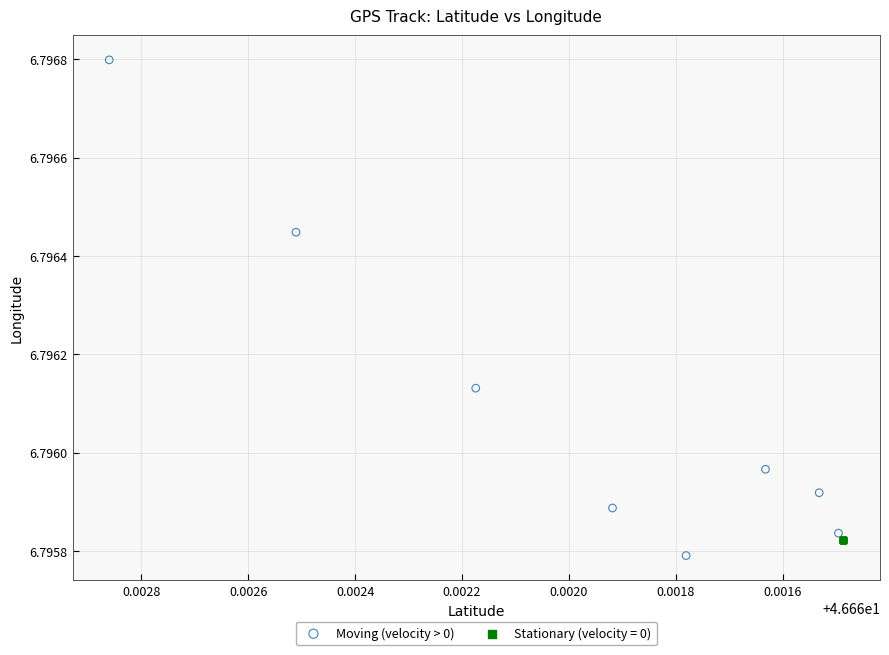

Which series reaches the maximum Y coordinate?

Moving (velocity > 0)